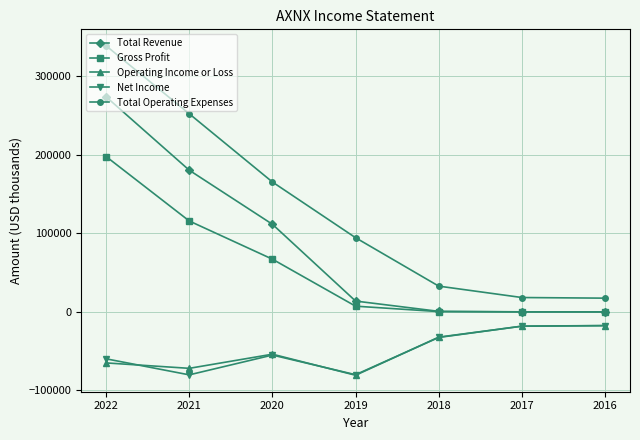

What is the value of the Net Income point at the 6th from the left?

-18100